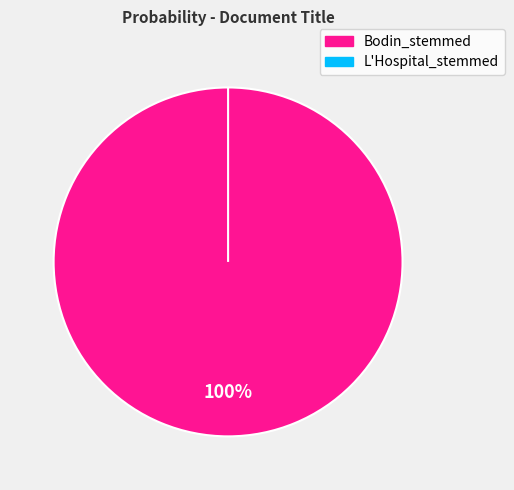

Which slice is the largest?

Bodin_stemmed